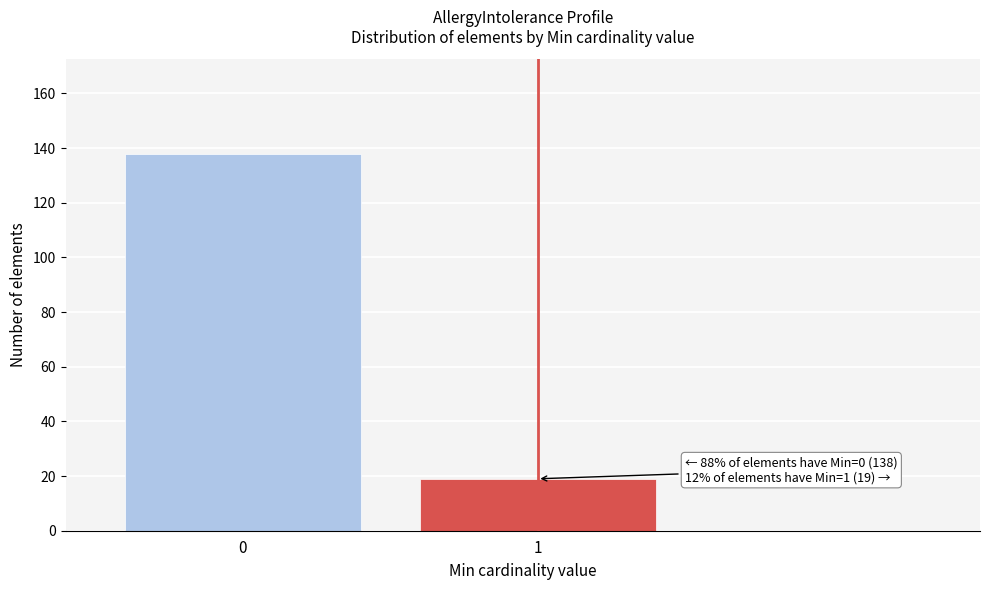

Reading left to right, extract all data points from this chart.

0=138	1=19